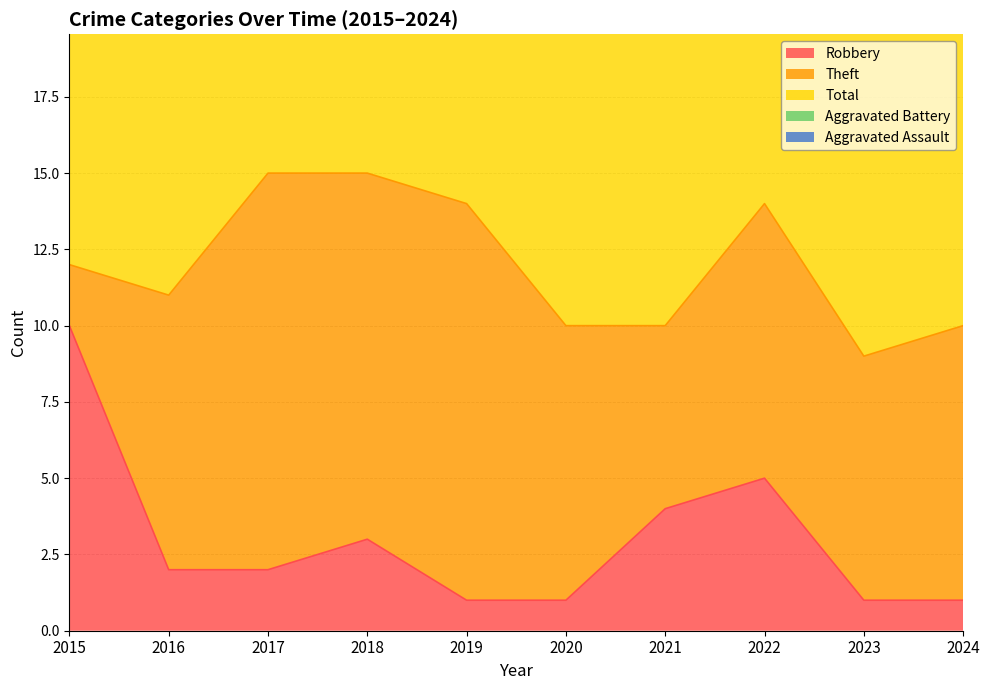

At which category does Theft reach its first local peak?

2017